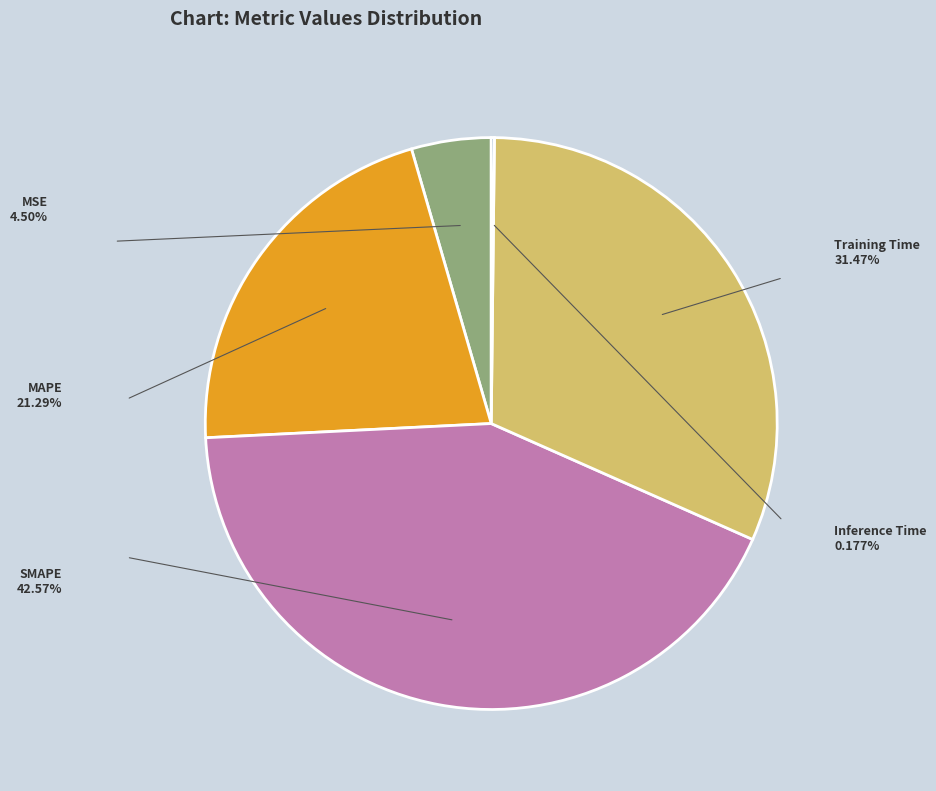

Is it true that Training Time is 44% of the pie?

False